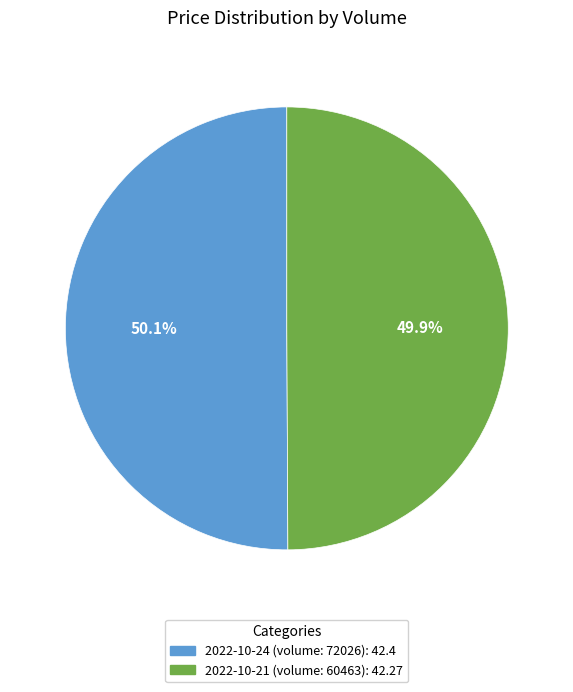

Does any single category account for the majority?

Yes